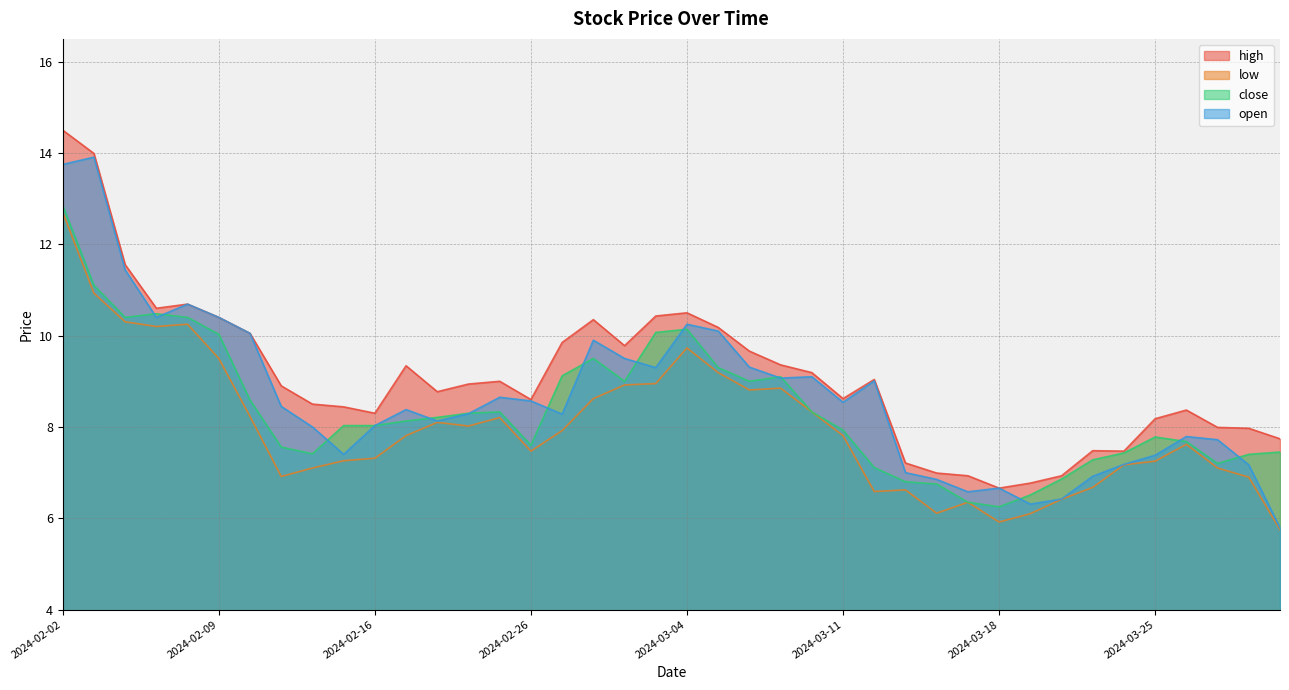

The value of low at 2024-02-29 is 8.9. True or false?

True